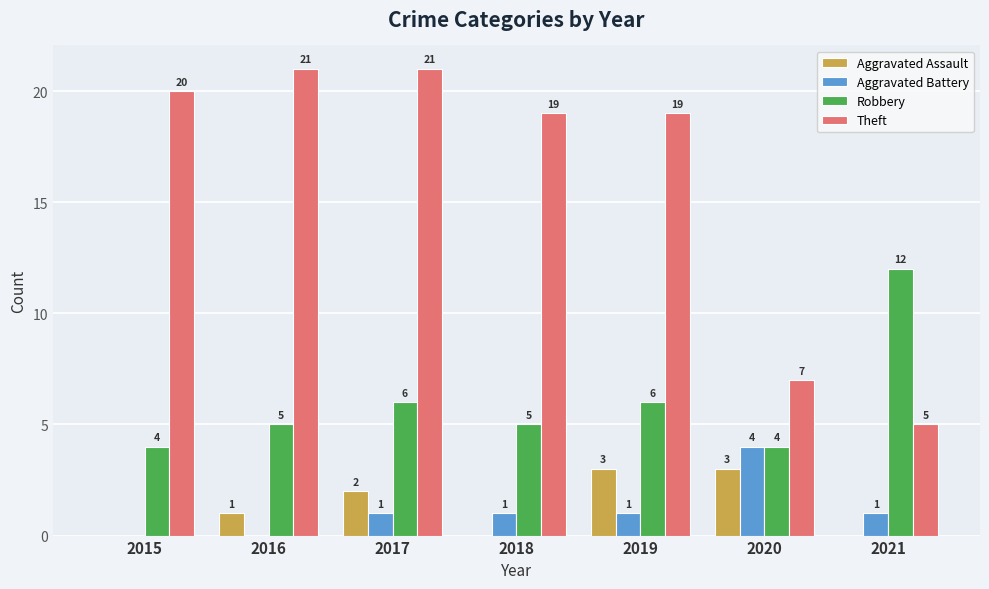

At which category is the sum across all series the highest?

2017